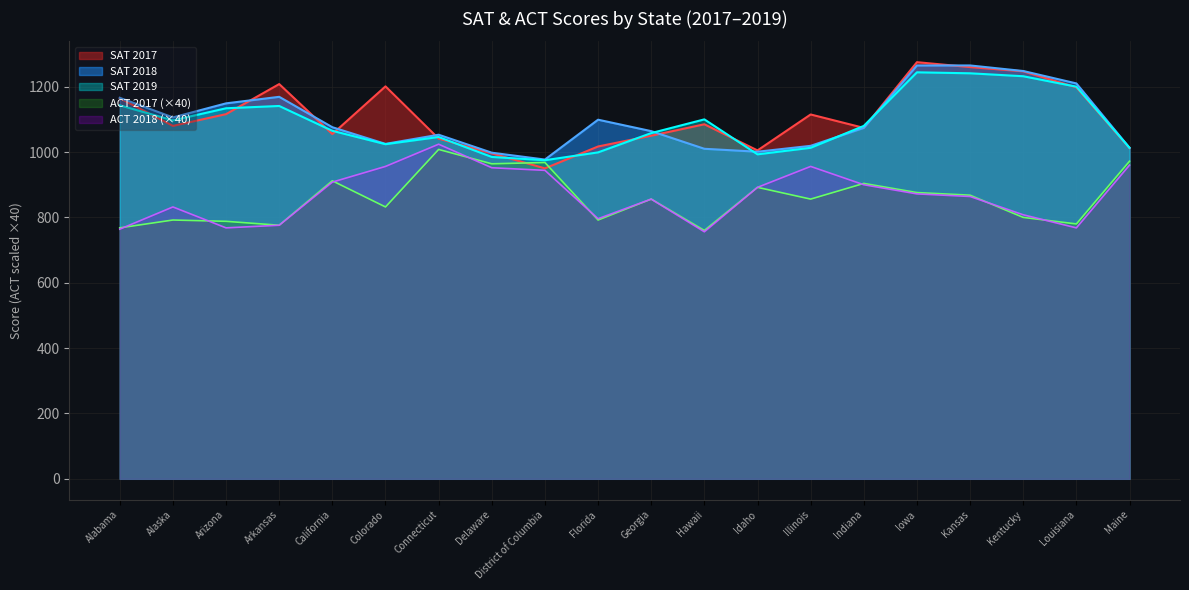

Between which two adjacent categories do SAT 2019 and SAT 2017 first intersect?

Alabama and Alaska